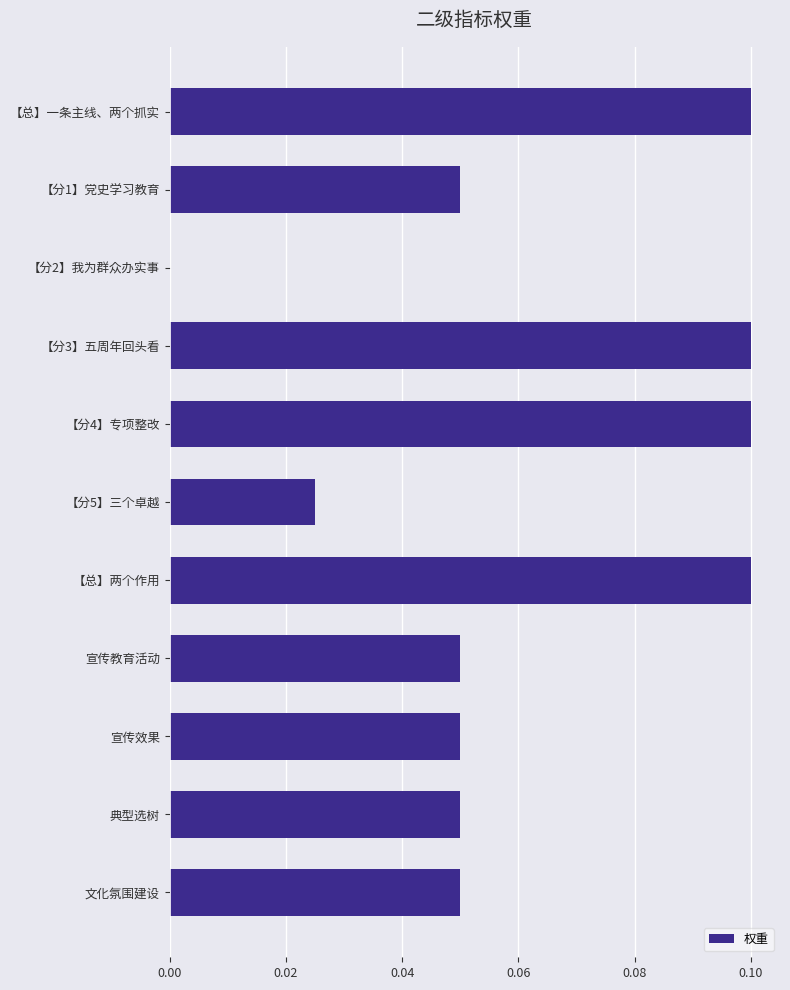

The value at 文化氛围建设 is 0.1. True or false?

True